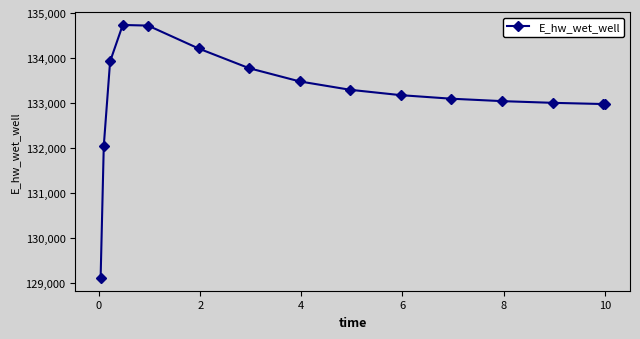

What is the sum of all values?

1997562.0